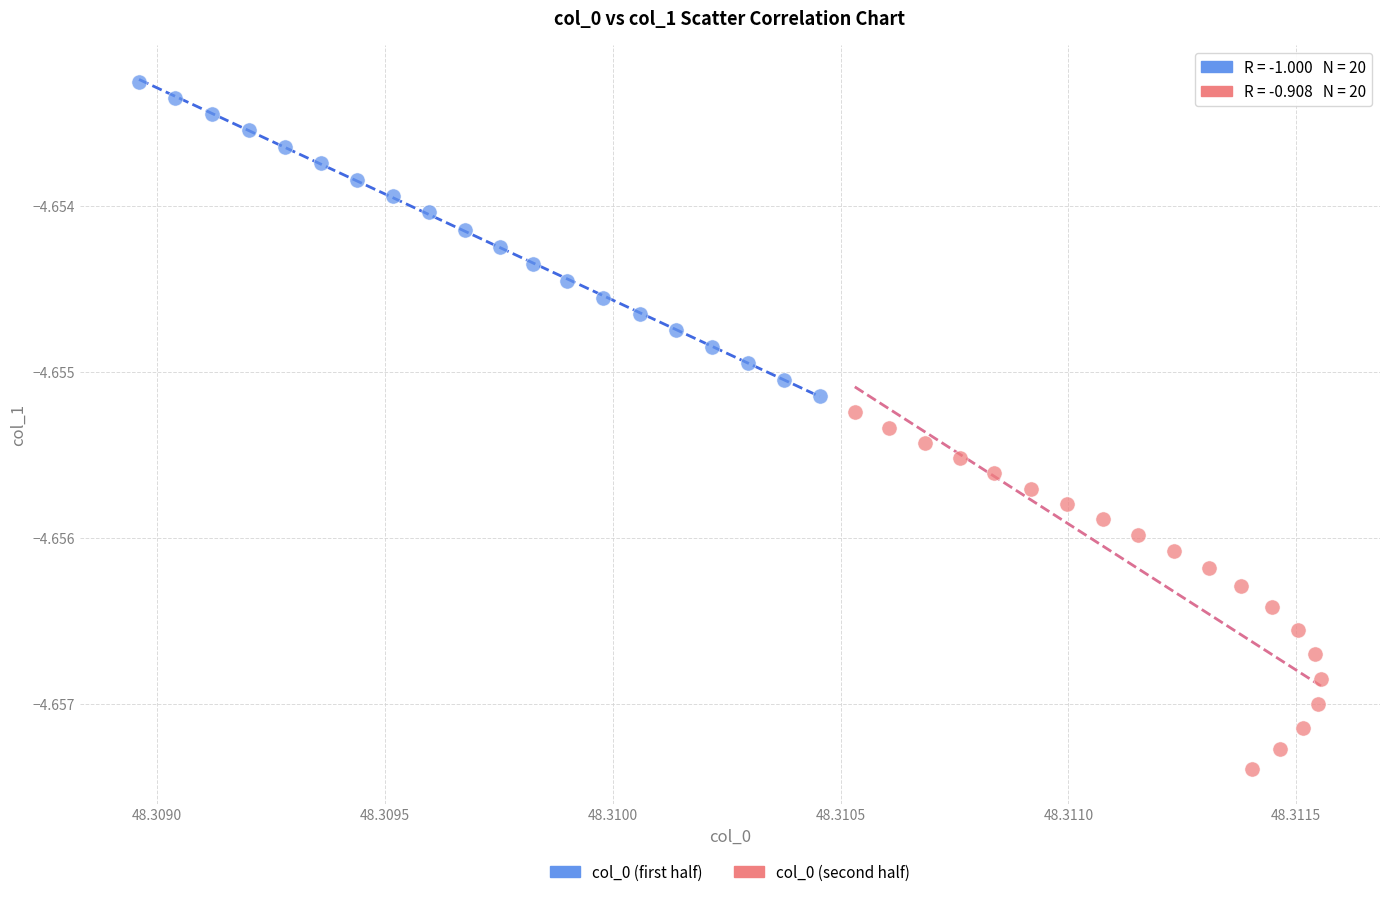

Which series reaches the minimum Y coordinate?

col_0 (second half)